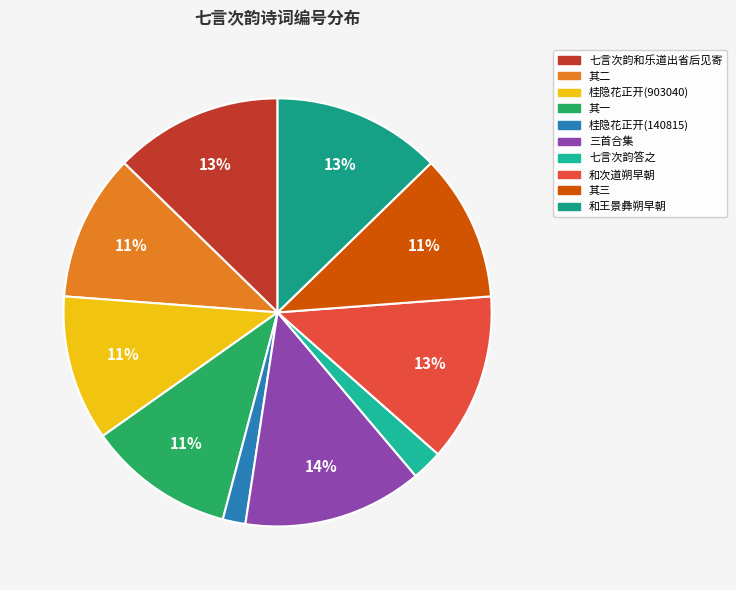

How many segments does this pie chart have?

10